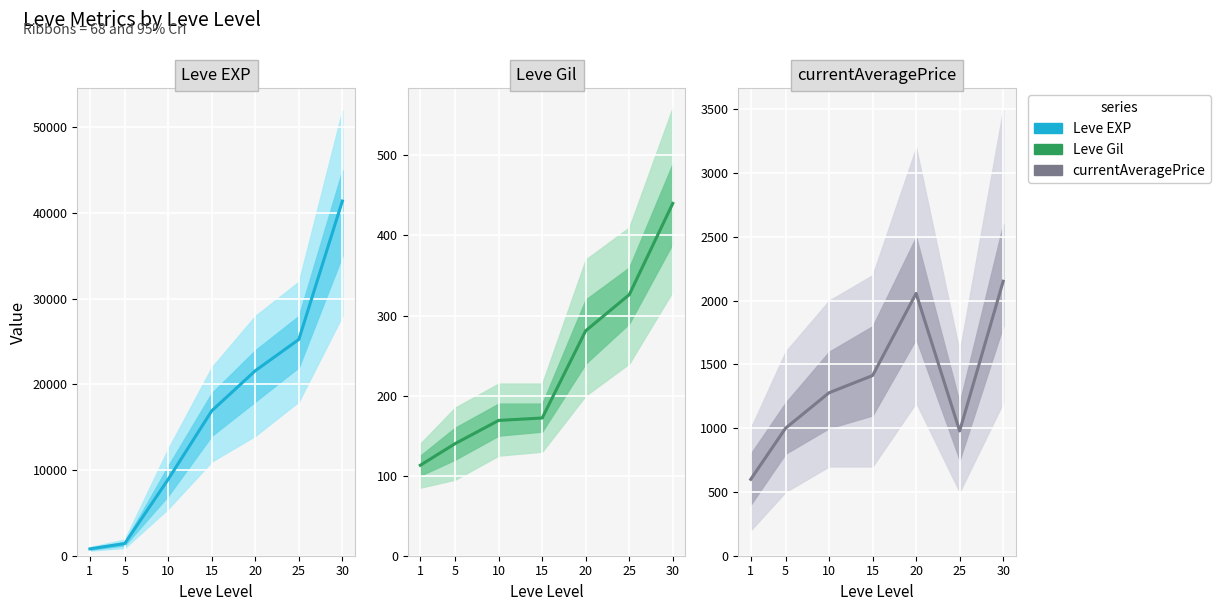

True or false: Leve EXP and currentAveragePrice cross at least once.

False